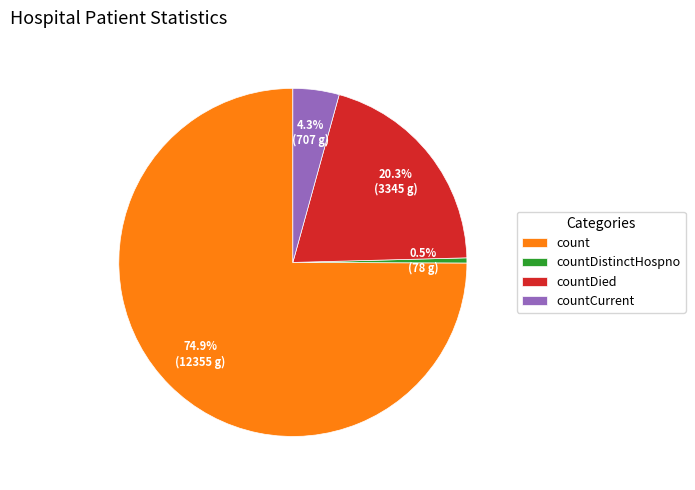

To the nearest percent, what percentage of the pie is countDied?

20%